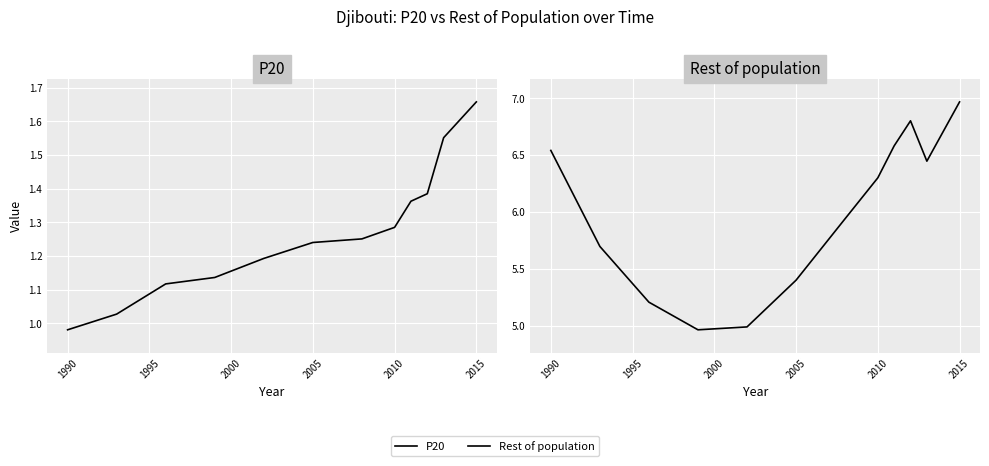

Reading right to left, extract all data points from this chart.

P20: 1.7	1.6	1.4	1.4	1.3	1.3	1.2	1.2	1.1	1.1	1.0	1.0
Rest of population: 7.0	6.4	6.8	6.6	6.3	5.9	5.4	5.0	5.0	5.2	5.7	6.5